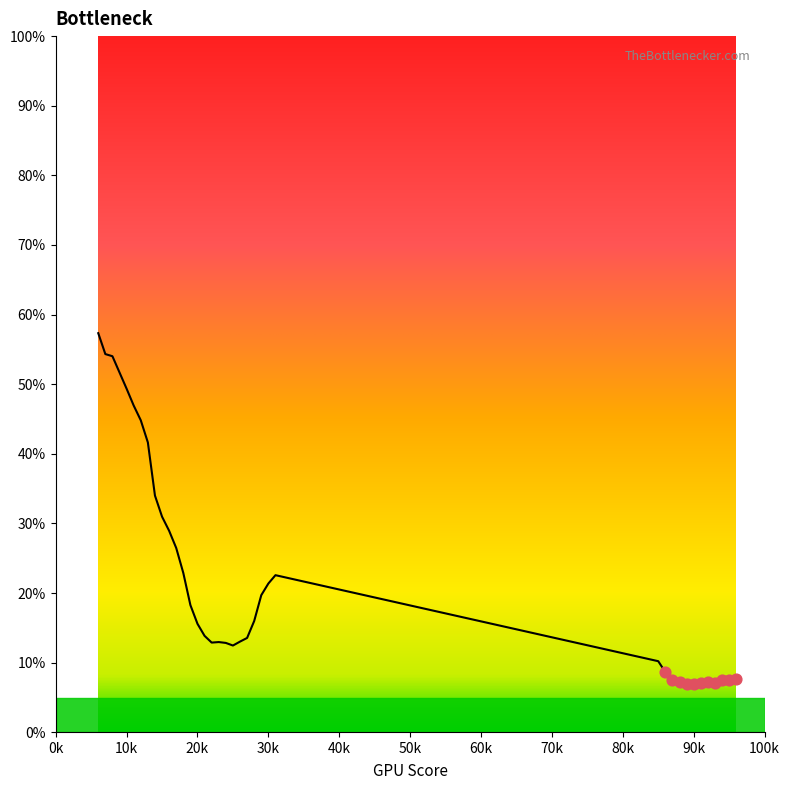

What is the greatest value displayed?

57.3